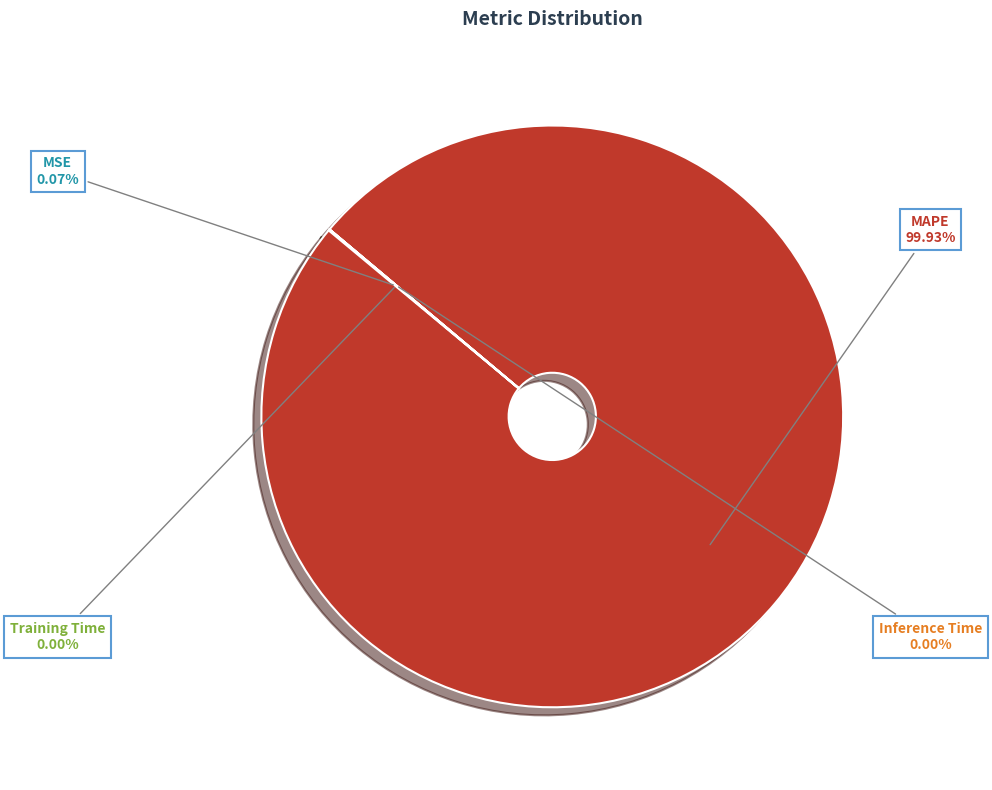

To the nearest percent, what is the average slice percentage?

25%